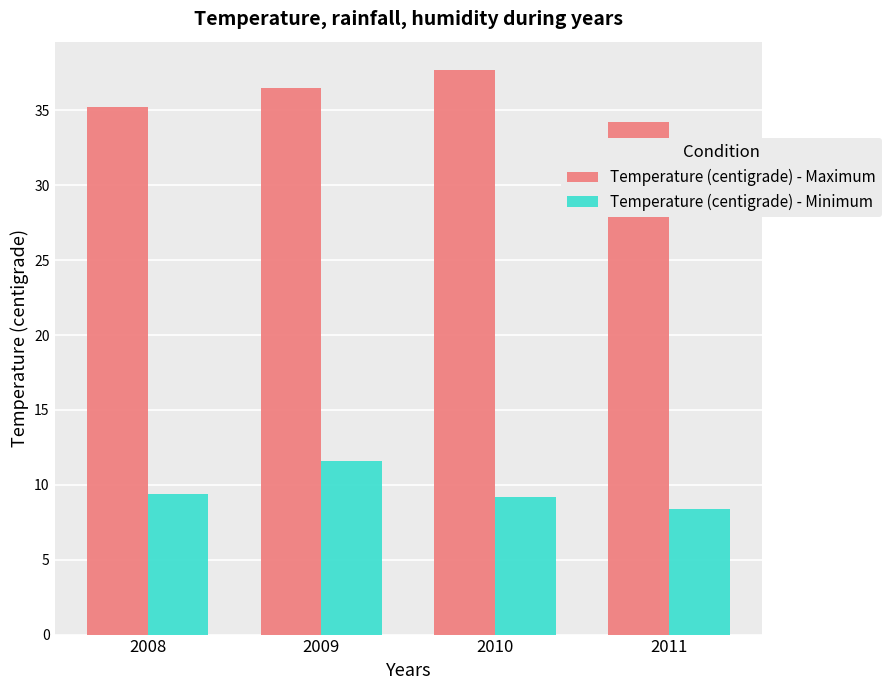

Reading left to right, extract all data points from this chart.

Temperature (centigrade) - Maximum: 2008=35.2	2009=36.5	2010=37.7	2011=34.2
Temperature (centigrade) - Minimum: 2008=9.4	2009=11.6	2010=9.2	2011=8.4